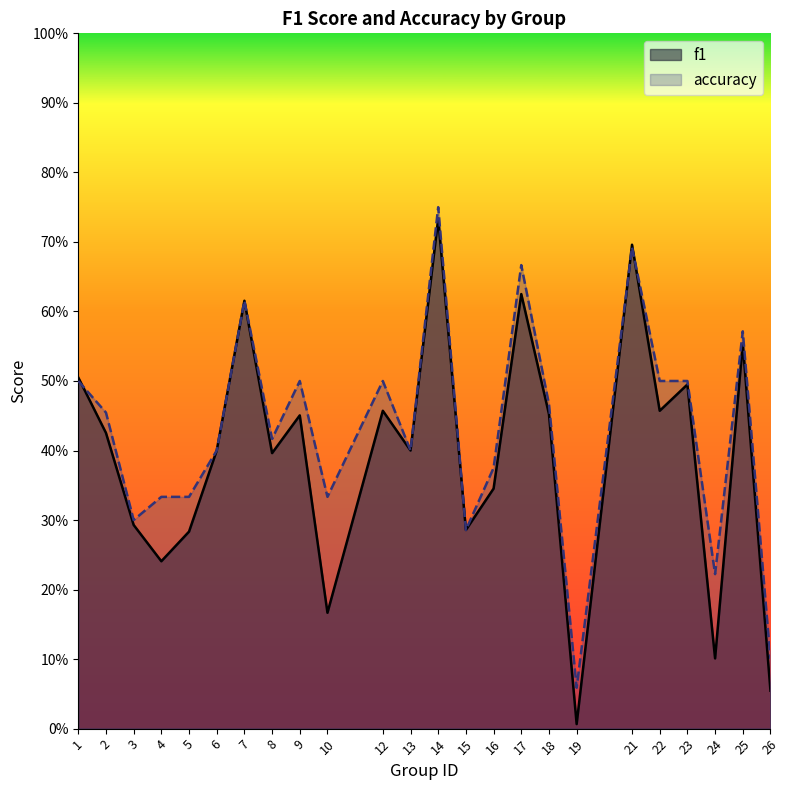

True or false: f1 has more than 0 interior local peaks.

True